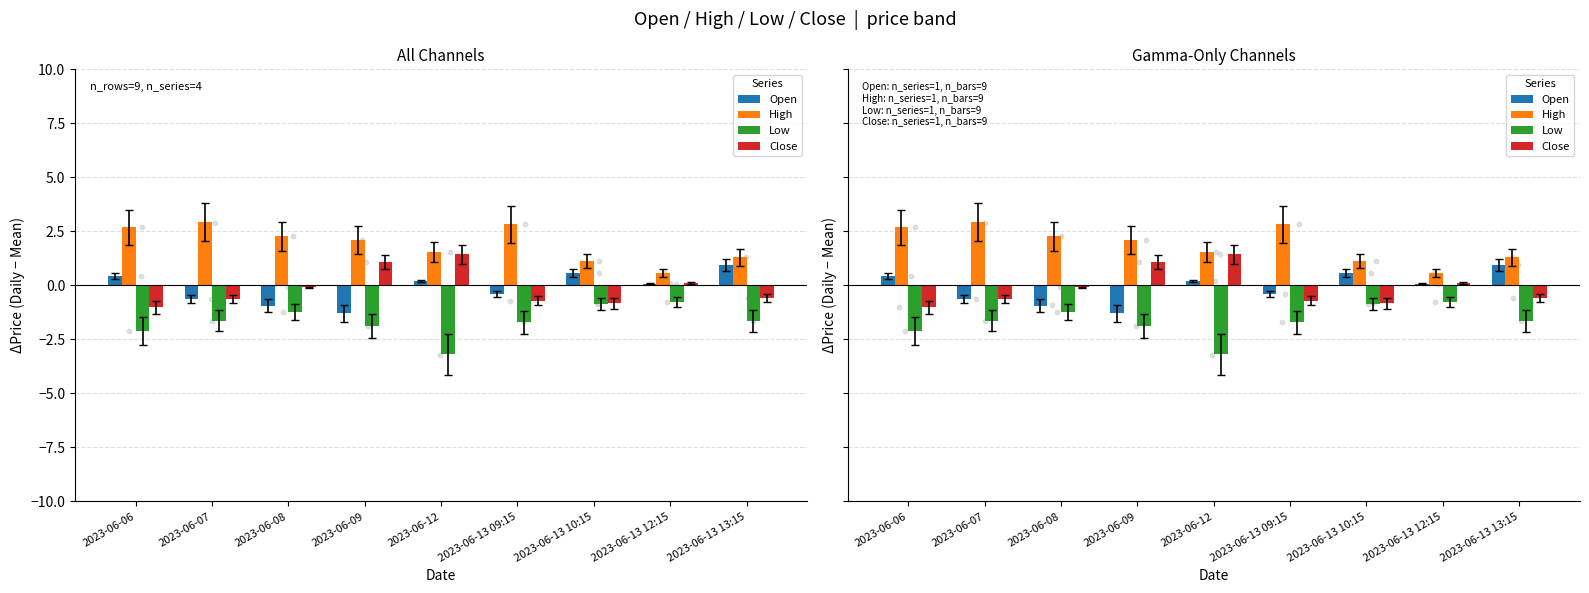

Which series reaches the minimum Y coordinate?

Low